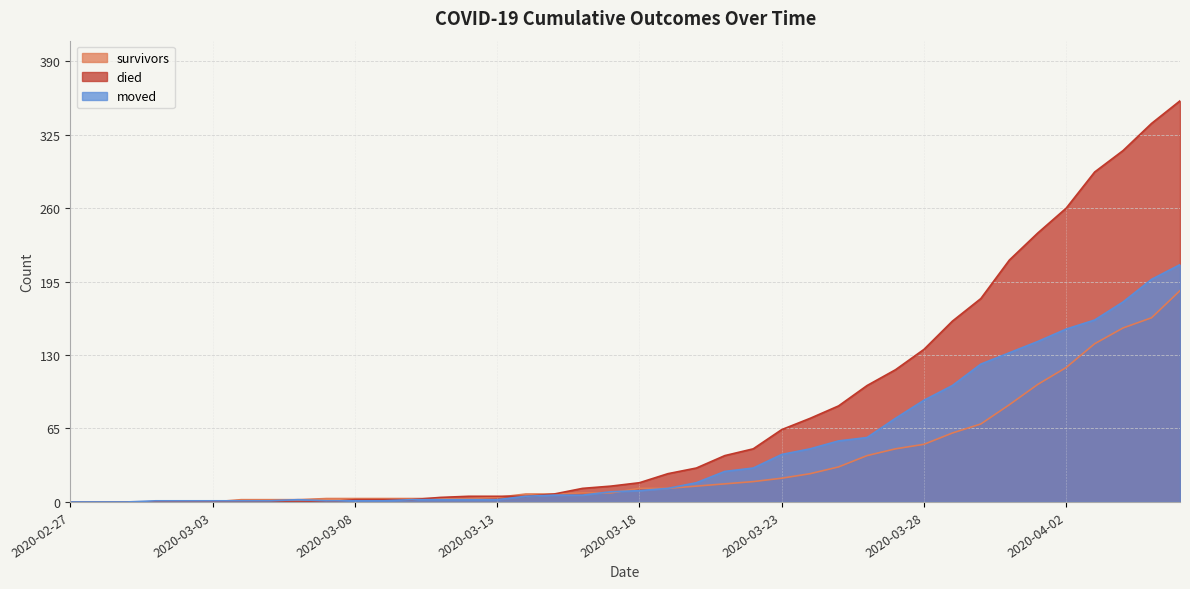

Between 2020-03-07 and 2020-04-06, which is larger?

2020-04-06